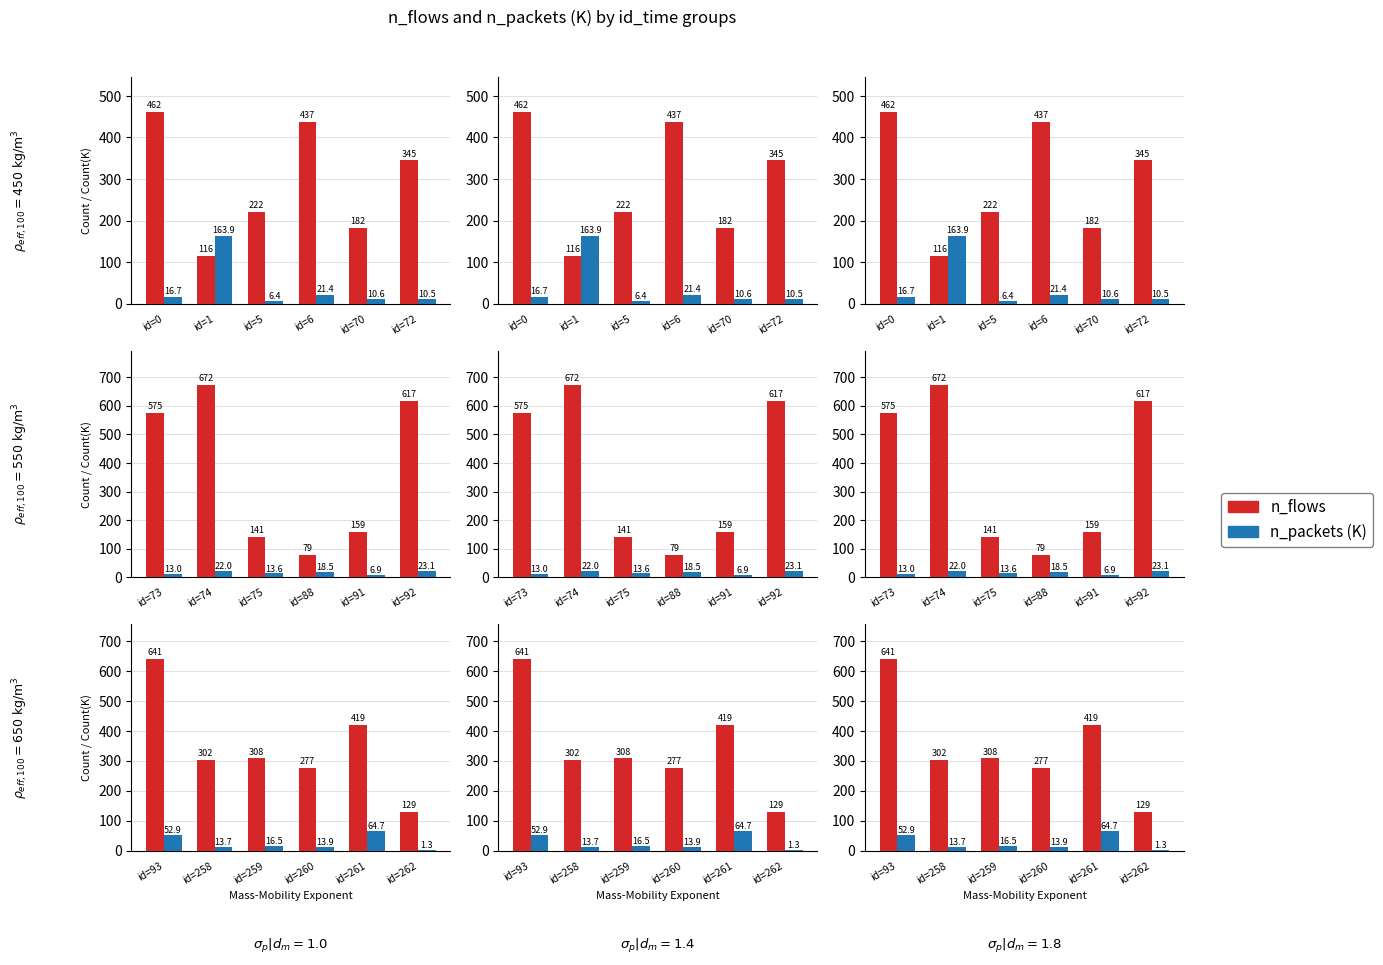

What is the value of the n_packets (K) bar at the 1st from the left?

52.9